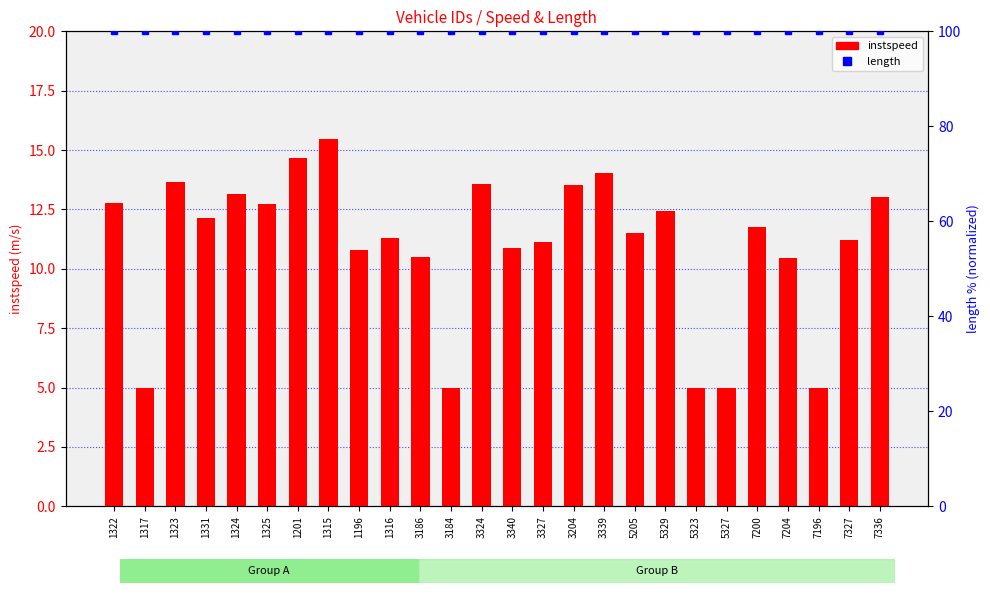

Is it true that instspeed equals 2.3 at 5323?

False